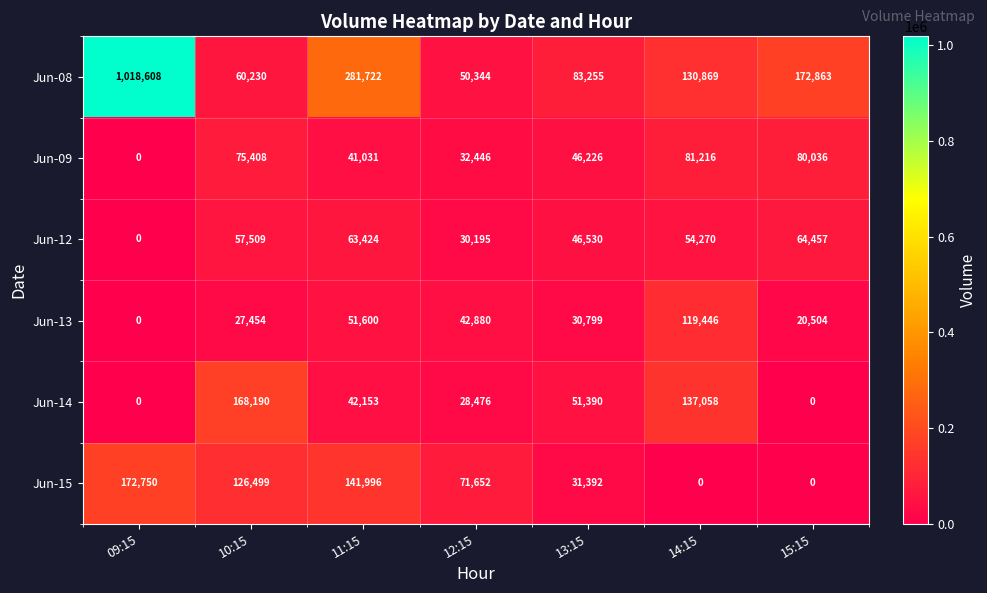

The Jun-15 series shows 71652 at 12:15. True or false?

True